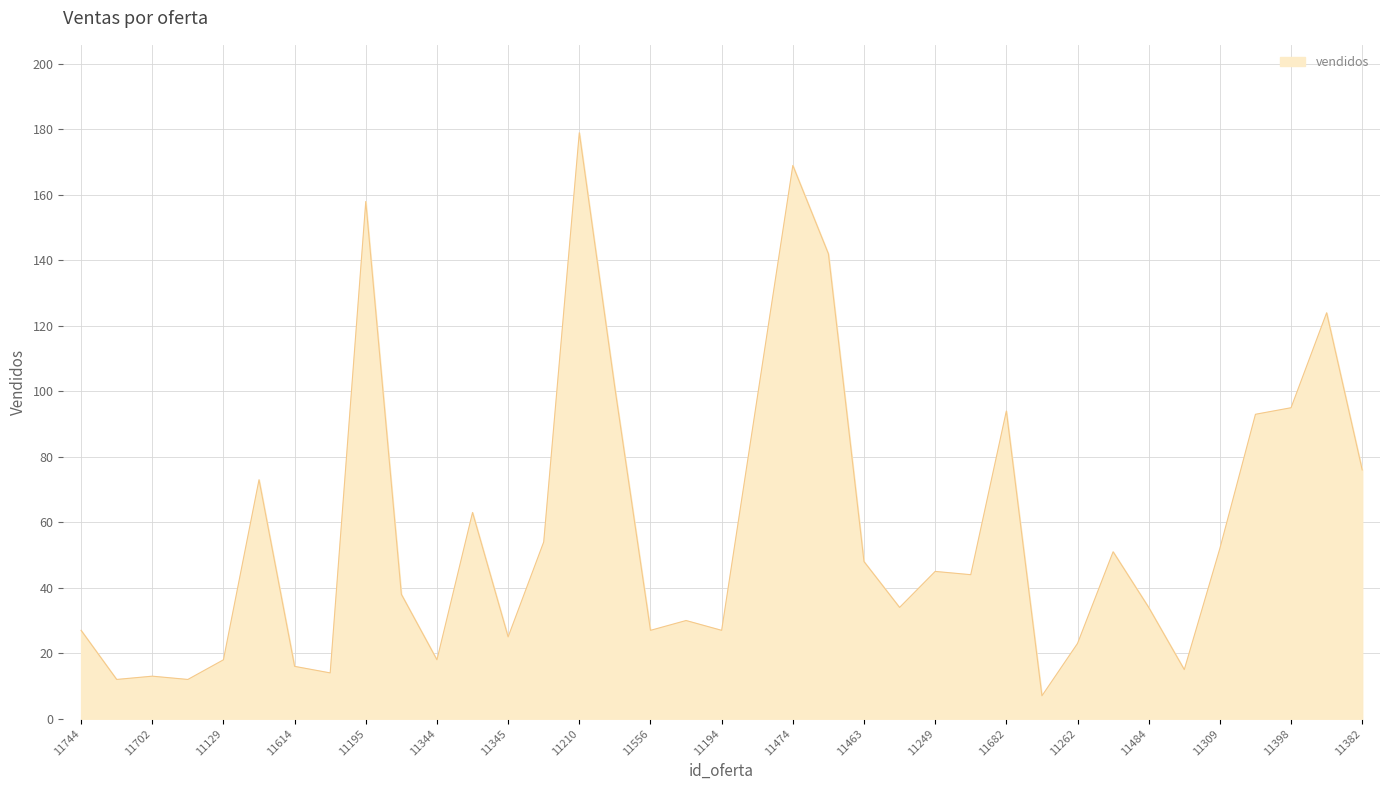

What is the smallest value displayed?

7